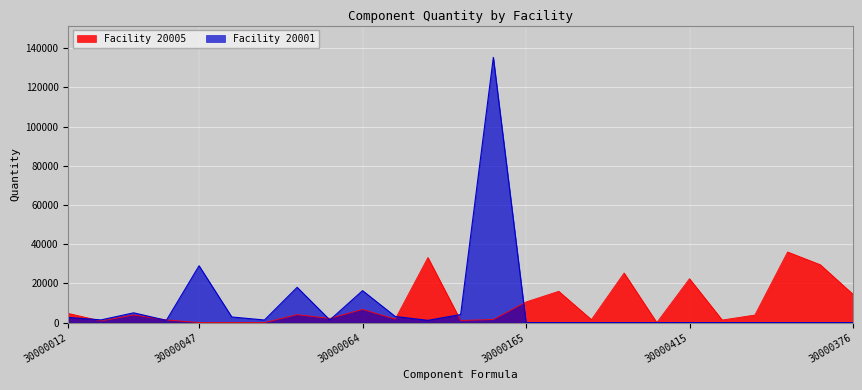

What is the sum of the Facility 20001 values at 30000065 and 30000047?

32074